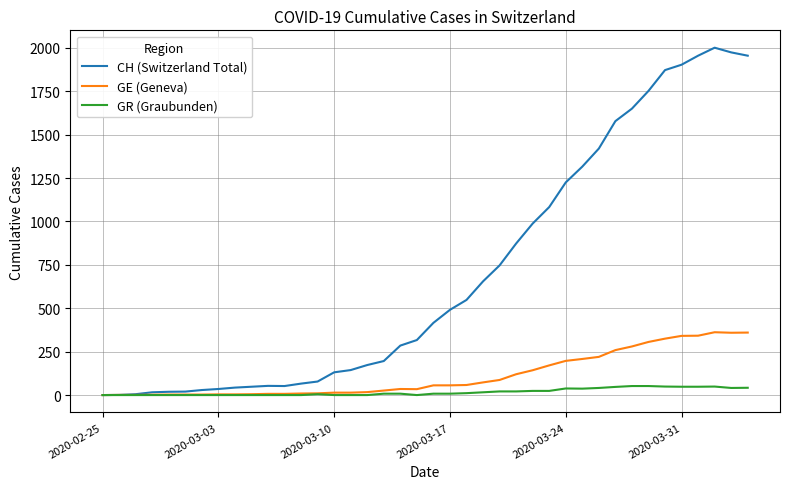

What is the sum of all CH (Switzerland Total) values?

28113